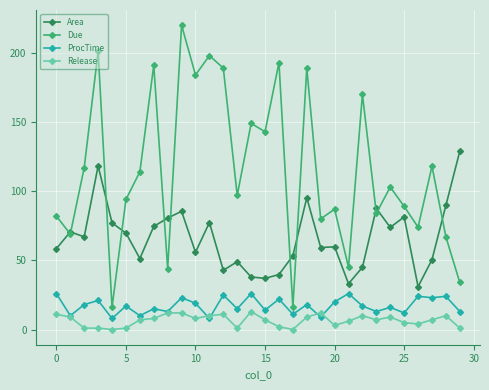

What is the sum of all Area values?

1981.3